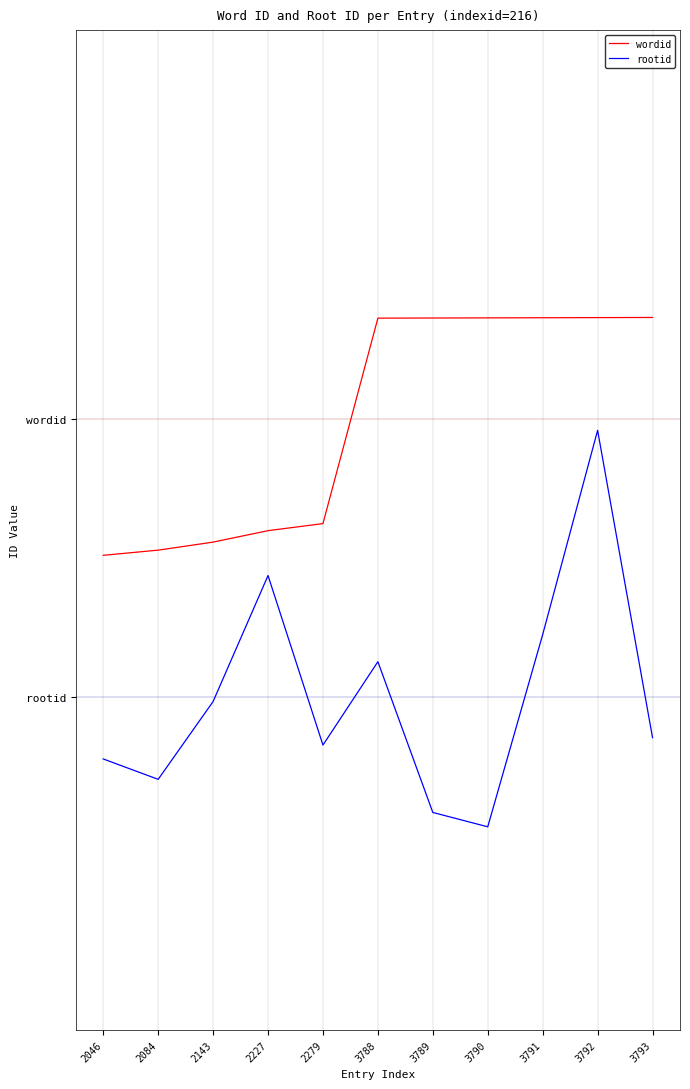

What are all the series names shown in the legend?

wordid, rootid